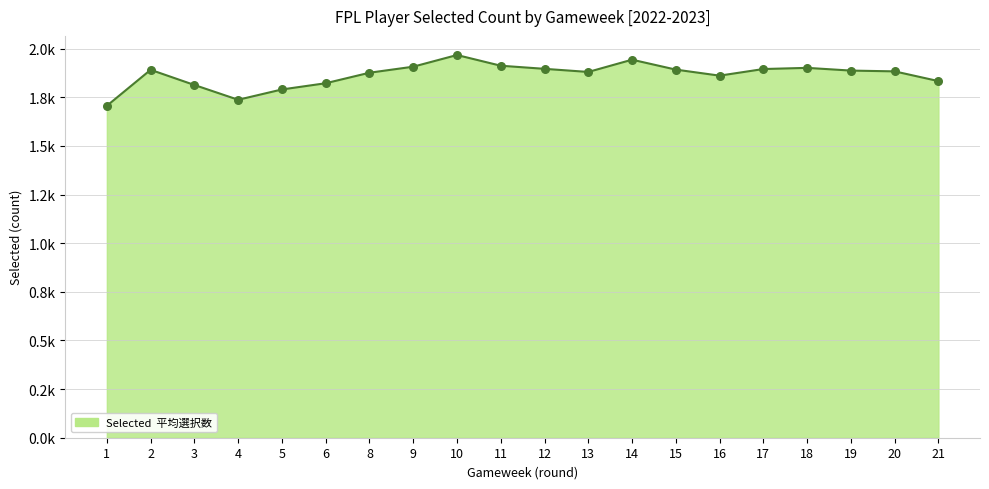

What is the change in value from 4 to 20?

+146